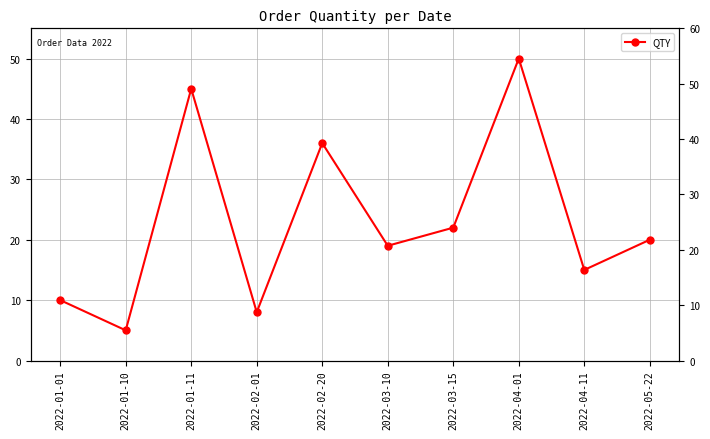

How many data points are less than 20?

5